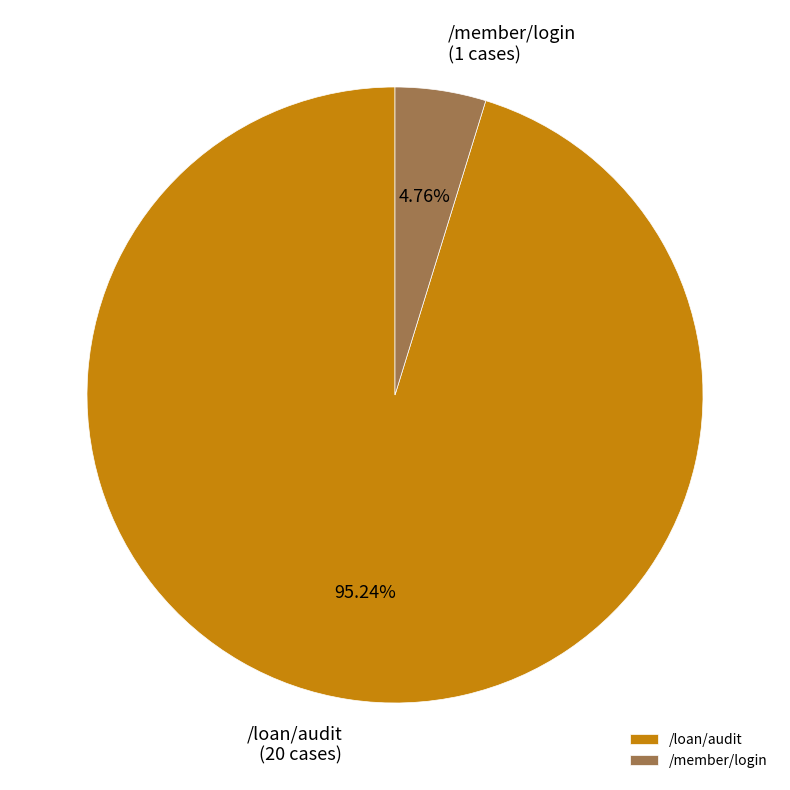

To the nearest percent, what percentage of the pie is /loan/audit?

95%